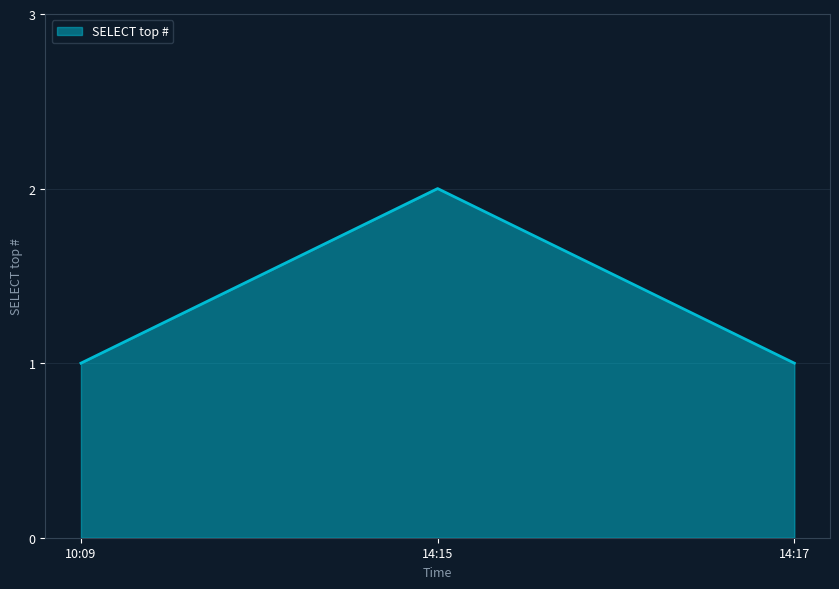

Which label corresponds to the largest value in the chart?

14:15